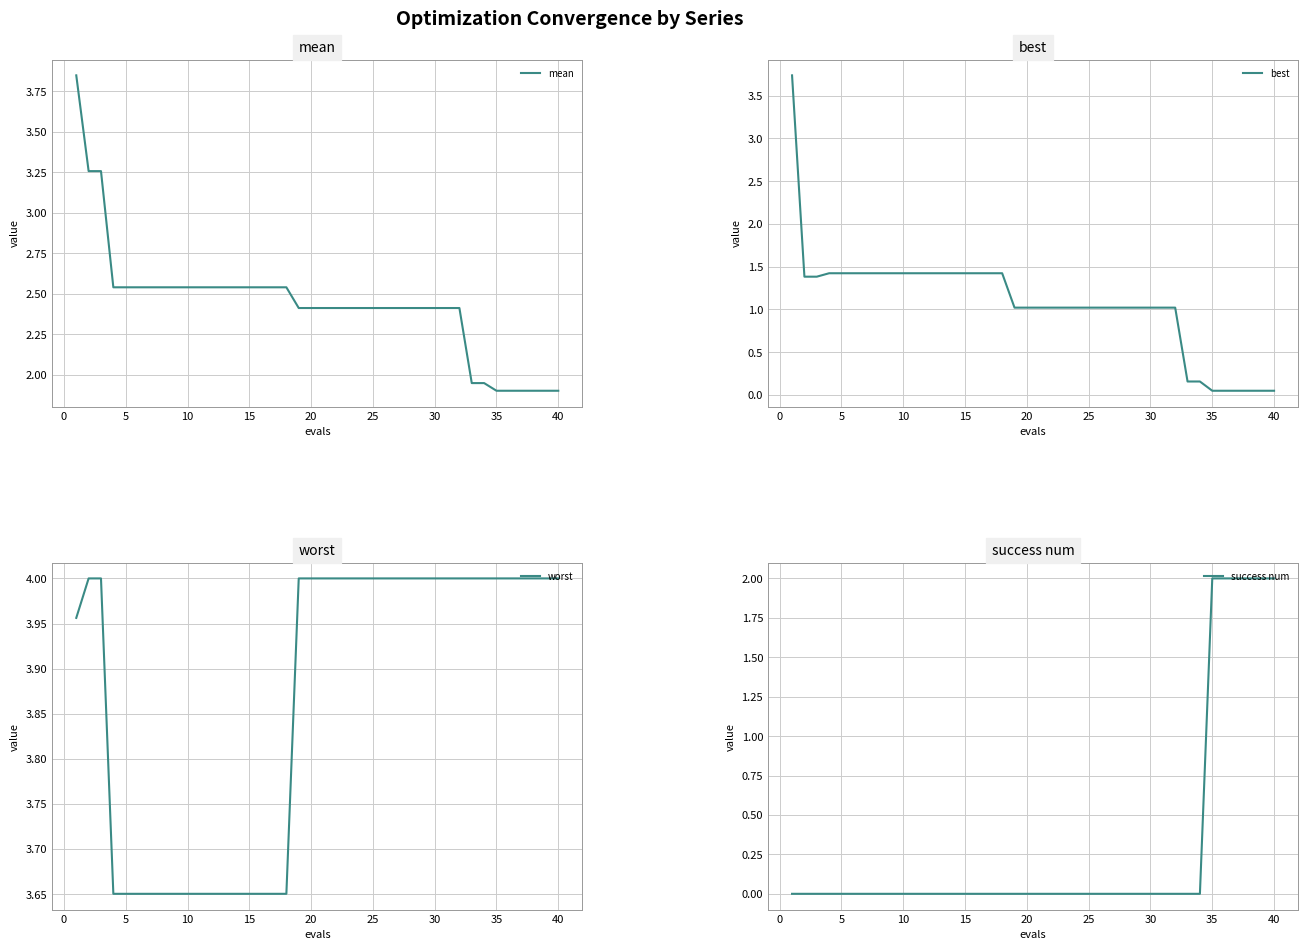

Is this an area chart (filled region under the line)?

No